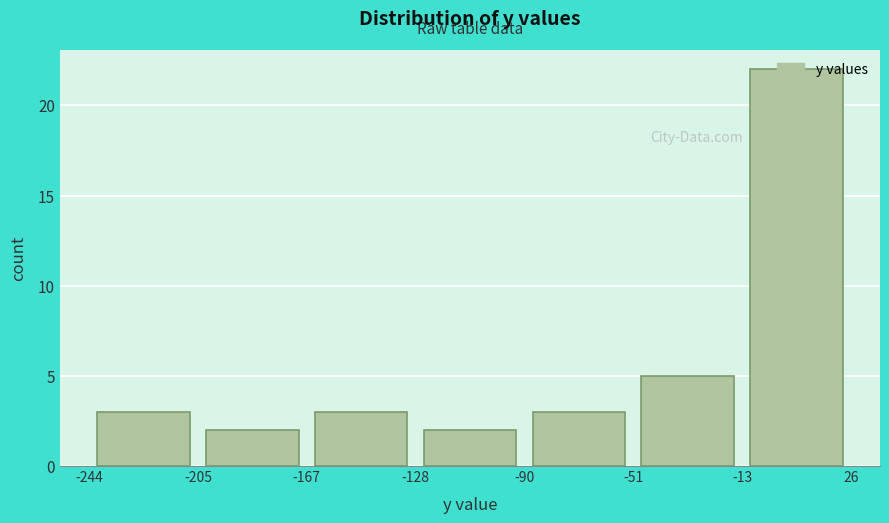

Which range on the x-axis has the tallest bar?

-13 to 26